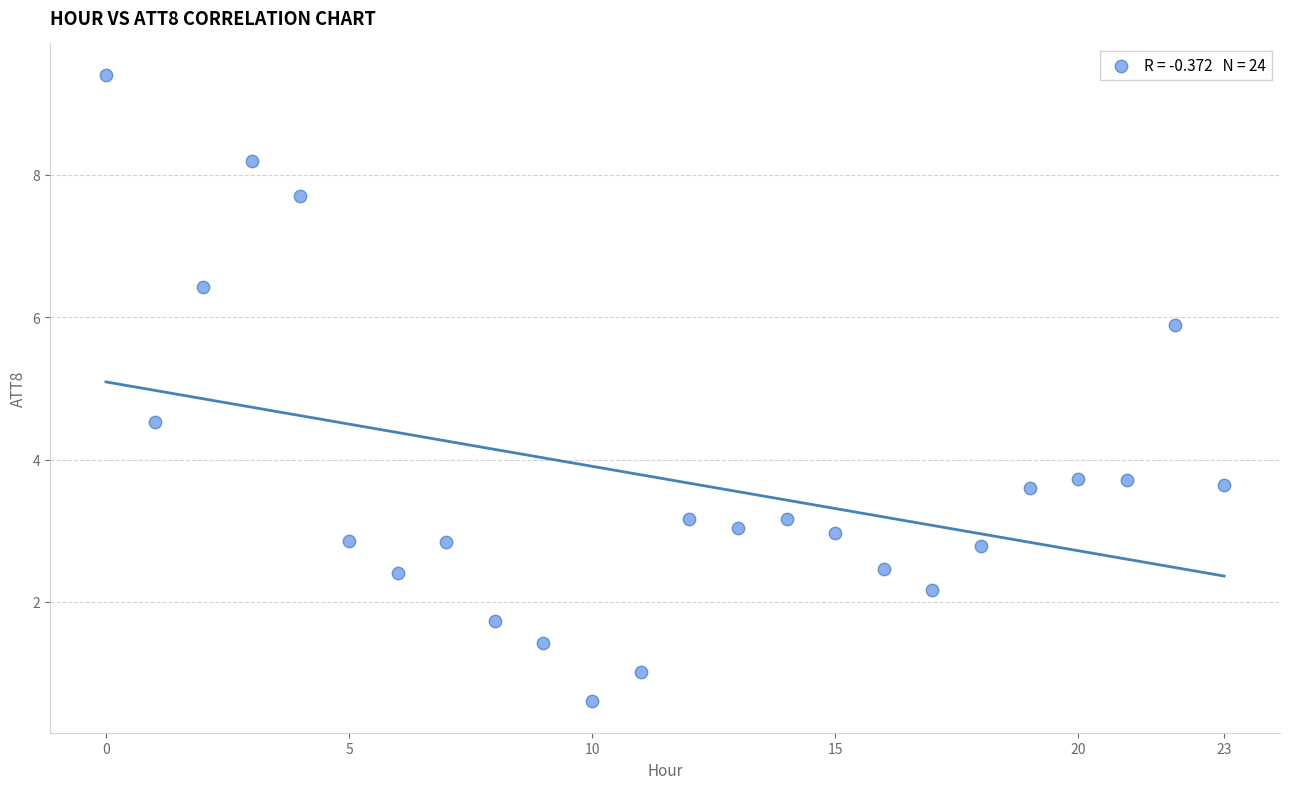

What is the range of Y values (max minus min)?

8.8